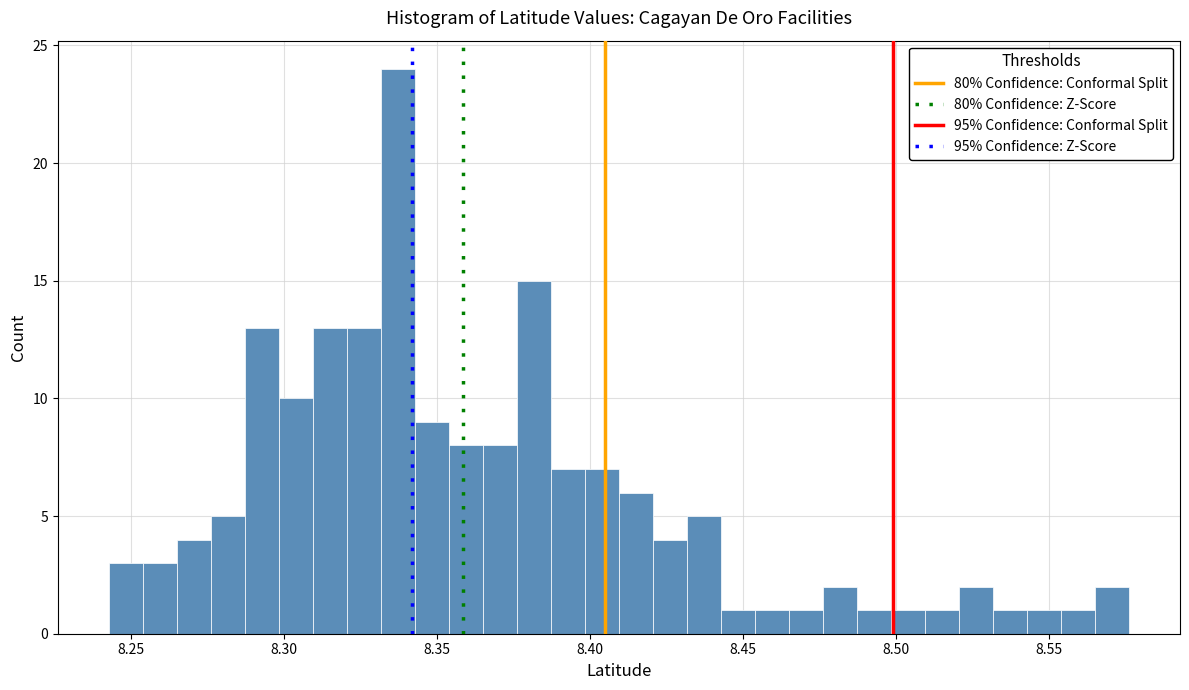

Read against the x-axis, roughly where is the centre of the tallest bar?

8.335